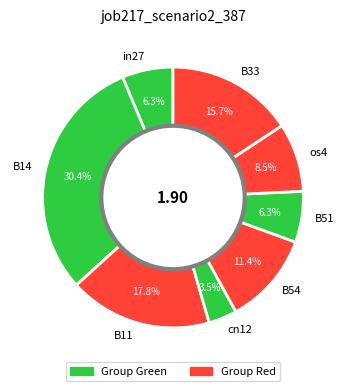

What percentage is the B54 slice, to the nearest percent?

11%